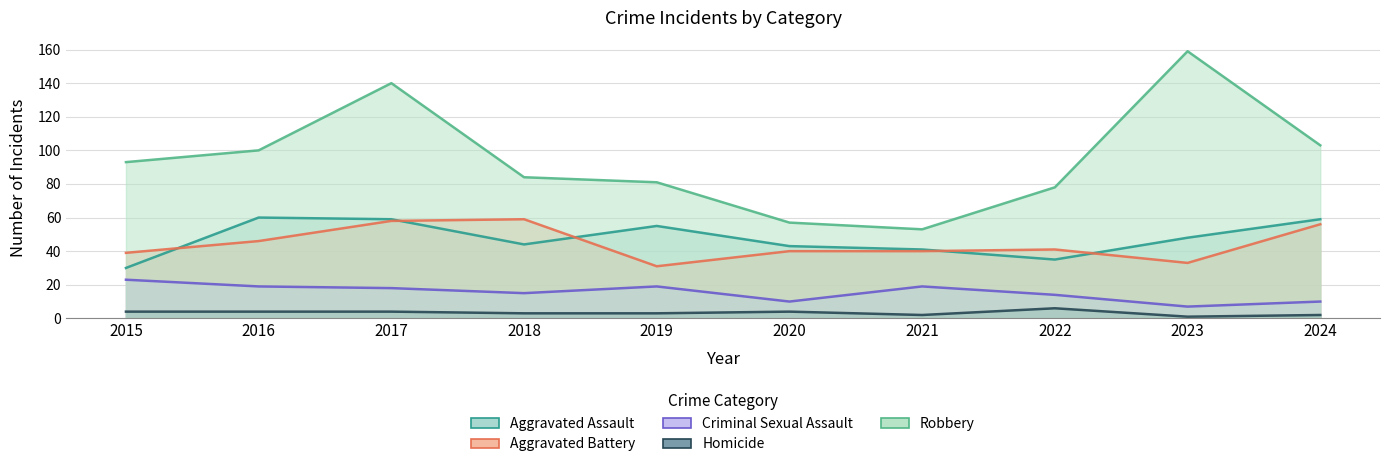

What is the total value across all series at 2019?

189